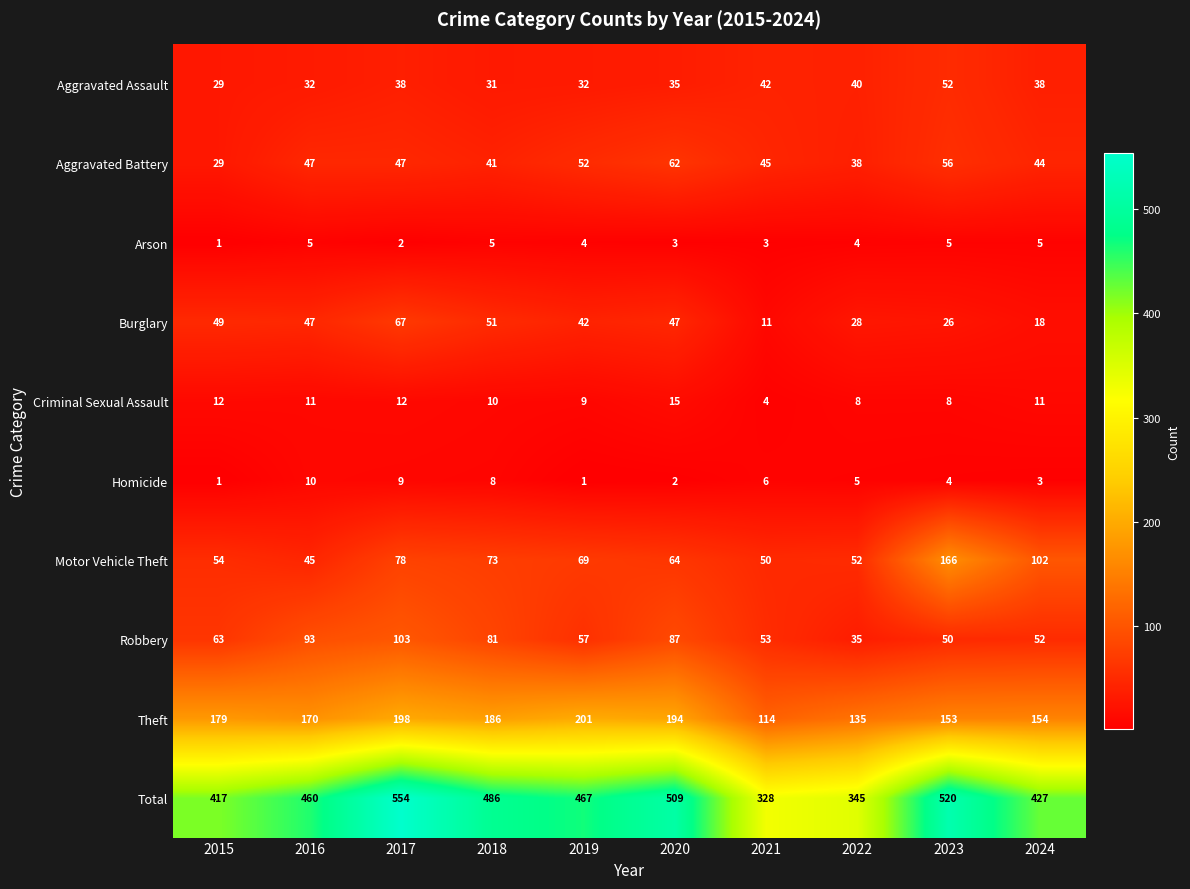

Is it true that Burglary equals 42 at 2019?

True